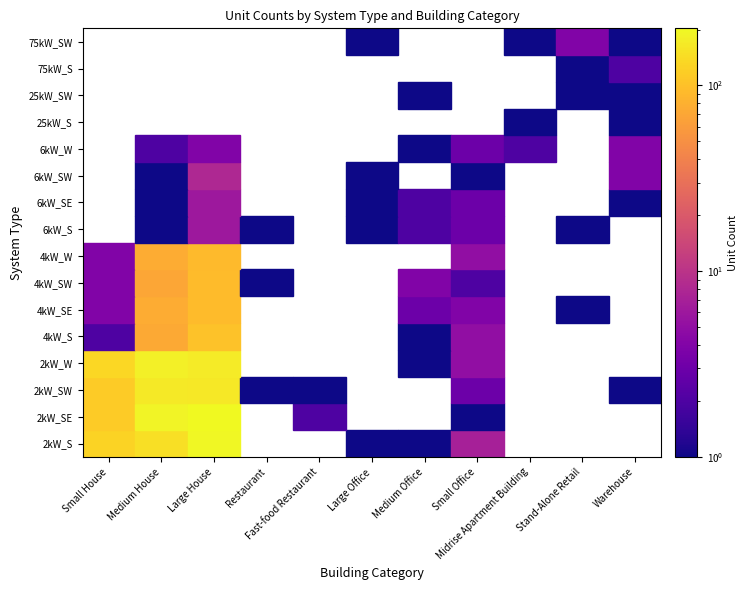

What is the difference between the 4kW_SW values at 6kW_SW and 4kW_SW?

4